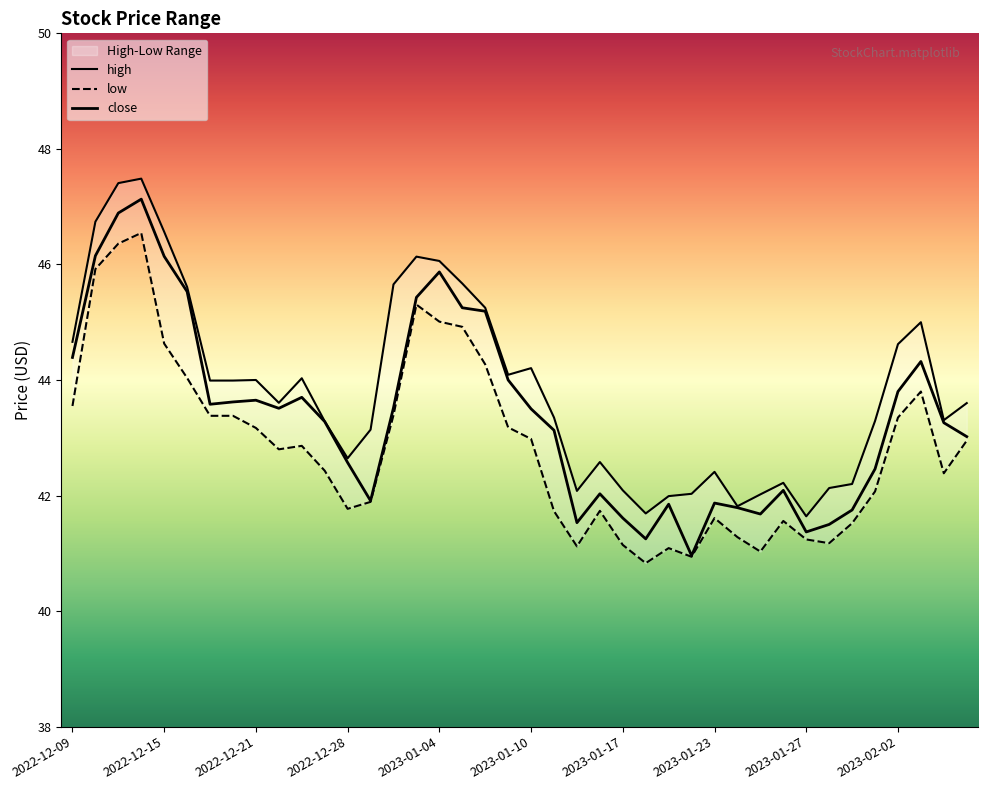

Reading left to right, what are all the values shown in this chart?

high: 44.7	46.7	47.4	47.5	46.6	45.6	44.0	44.0	44.0	43.6	44.0	43.3	42.6	43.1	45.7	46.1	46.1	45.7	45.2	44.1	44.2	43.4	42.1	42.6	42.1	41.7	42.0	42.0	42.4	41.8	42.0	42.2	41.6	42.1	42.2	43.3	44.6	45.0	43.3	43.6
low: 43.5	45.9	46.4	46.5	44.6	44.0	43.4	43.4	43.2	42.8	42.9	42.4	41.8	41.9	43.4	45.3	45.0	44.9	44.3	43.2	43.0	41.7	41.1	41.7	41.1	40.8	41.1	40.9	41.6	41.3	41.0	41.6	41.2	41.2	41.5	42.1	43.4	43.8	42.4	43.0
close: 44.4	46.1	46.9	47.1	46.1	45.5	43.6	43.6	43.6	43.5	43.7	43.3	42.6	41.9	43.5	45.4	45.9	45.2	45.2	44.0	43.5	43.1	41.5	42.0	41.6	41.2	41.9	41.0	41.9	41.8	41.7	42.1	41.4	41.5	41.8	42.5	43.8	44.3	43.3	43.0